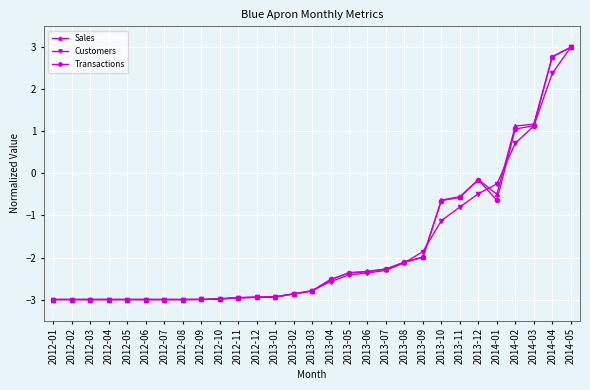

What is the lowest value of the Customers series?

-3.0